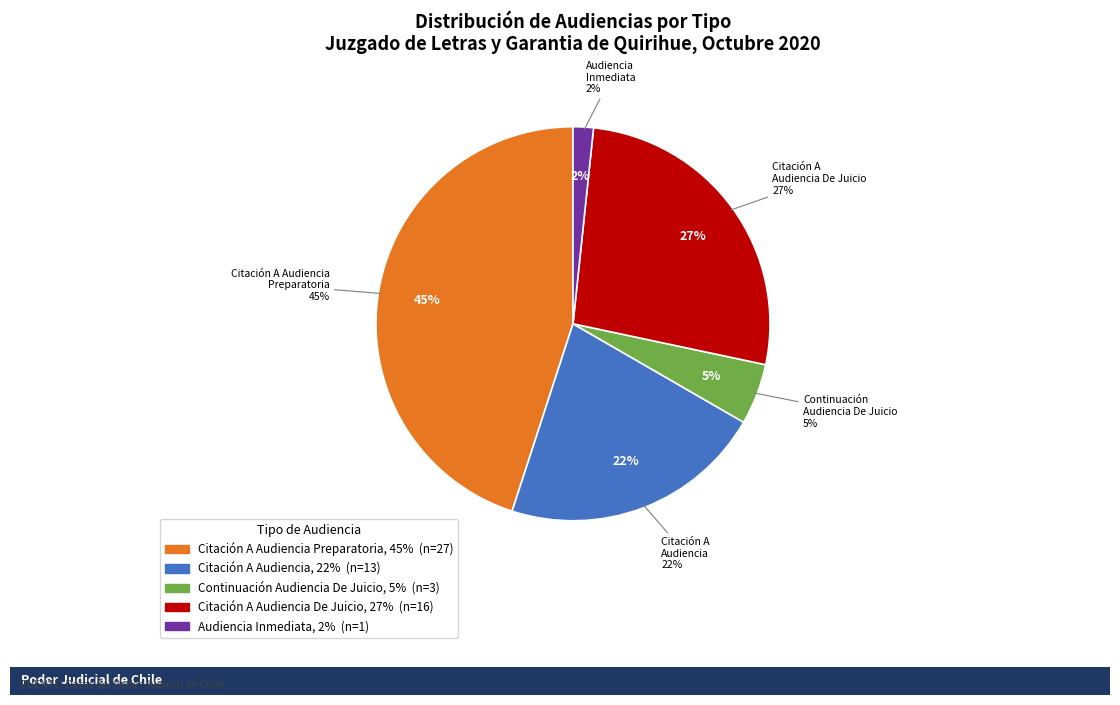

What is the largest slice in the pie chart?

Citación A Audiencia Preparatoria